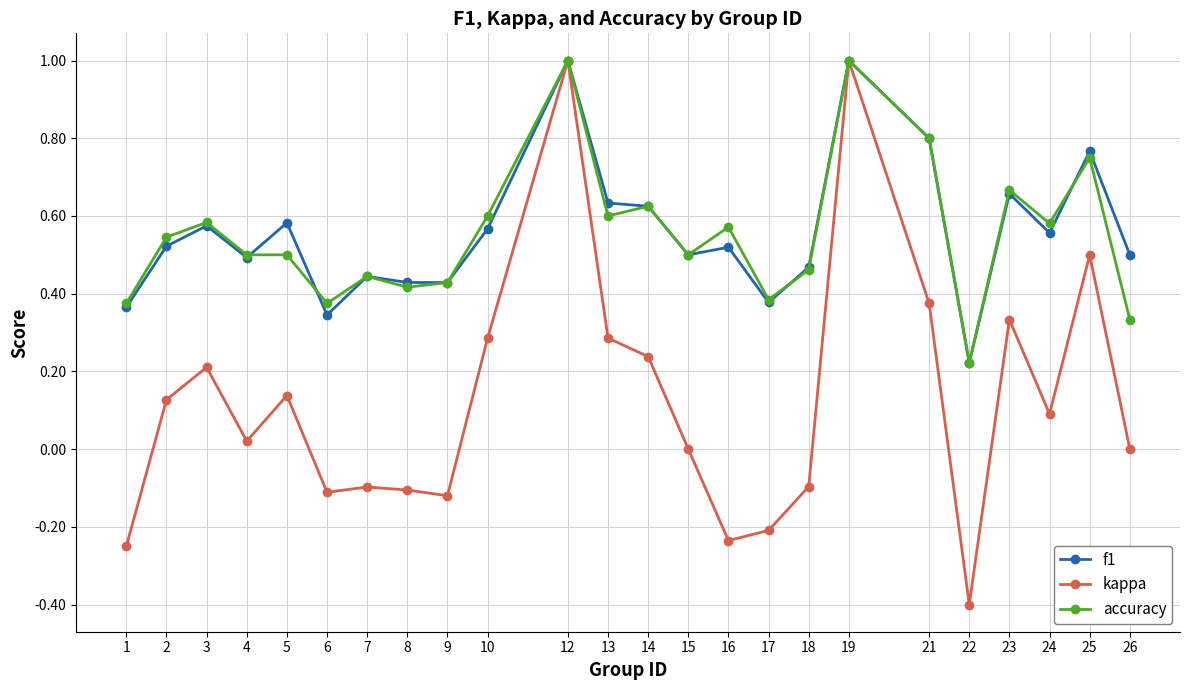

Which series ends up on top after the final intersection of f1 and accuracy?

f1